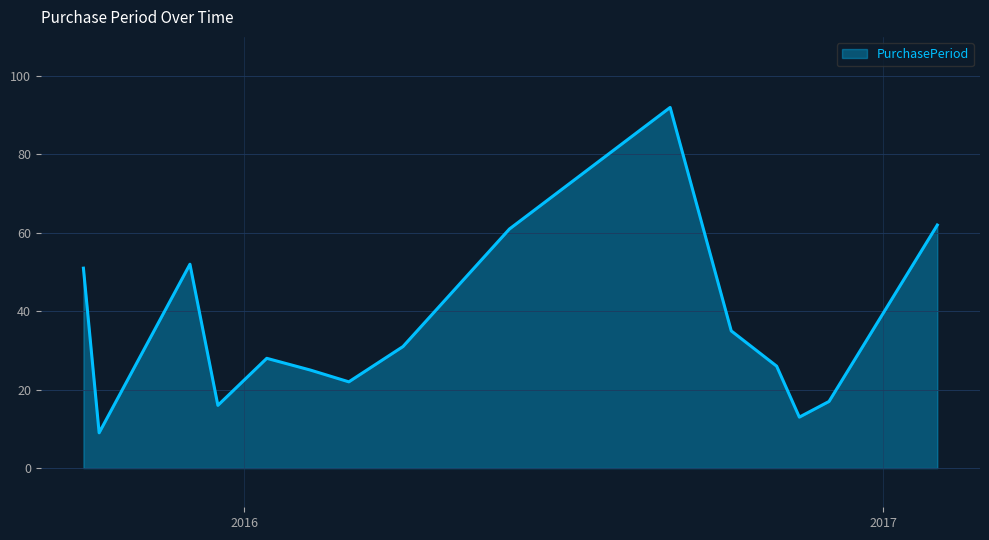

What is the maximum value shown in the chart?

92